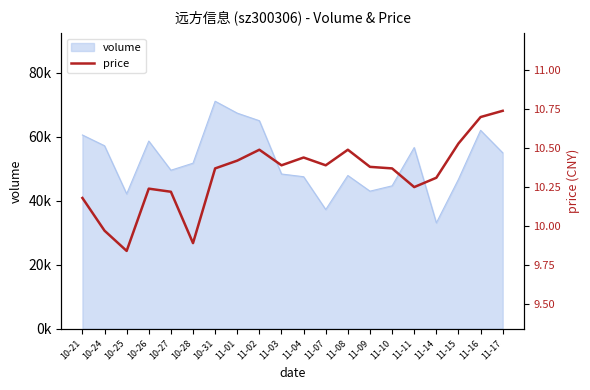

Reading left to right, list all the values displayed in this chart.

10-21=10.2	10-24=10.0	10-25=9.8	10-26=10.2	10-27=10.2	10-28=9.9	10-31=10.4	11-01=10.4	11-02=10.5	11-03=10.4	11-04=10.4	11-07=10.4	11-08=10.5	11-09=10.4	11-10=10.4	11-11=10.2	11-14=10.3	11-15=10.5	11-16=10.7	11-17=10.7